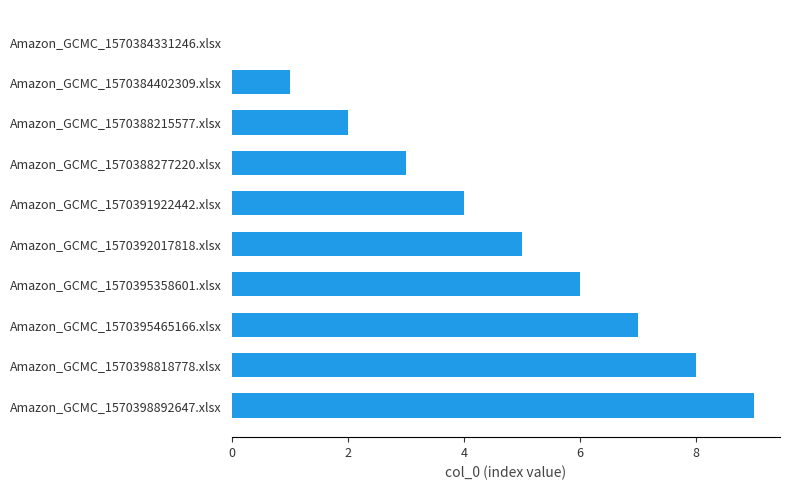

What is the ratio of the value at Amazon_GCMC_1570388277220.xlsx to the value at Amazon_GCMC_1570395358601.xlsx?

0.5